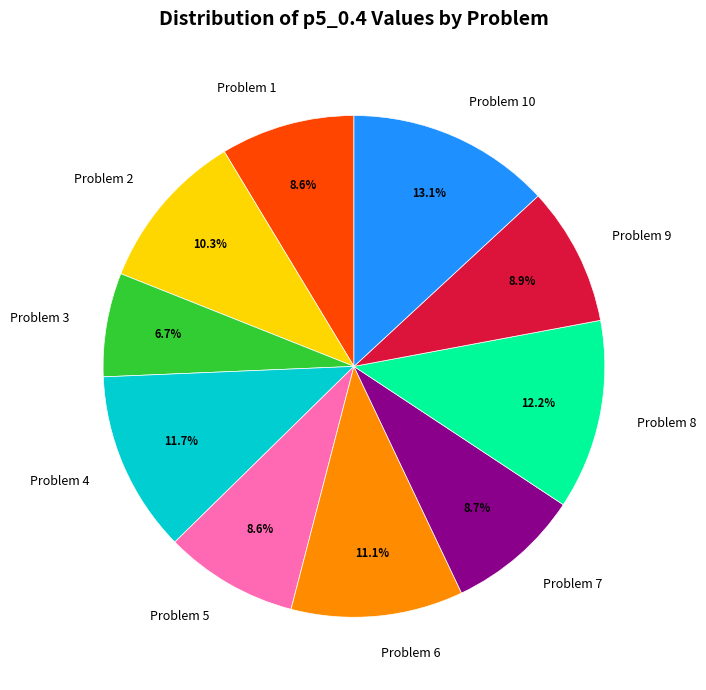

Which category has the biggest portion of the pie?

Problem 10